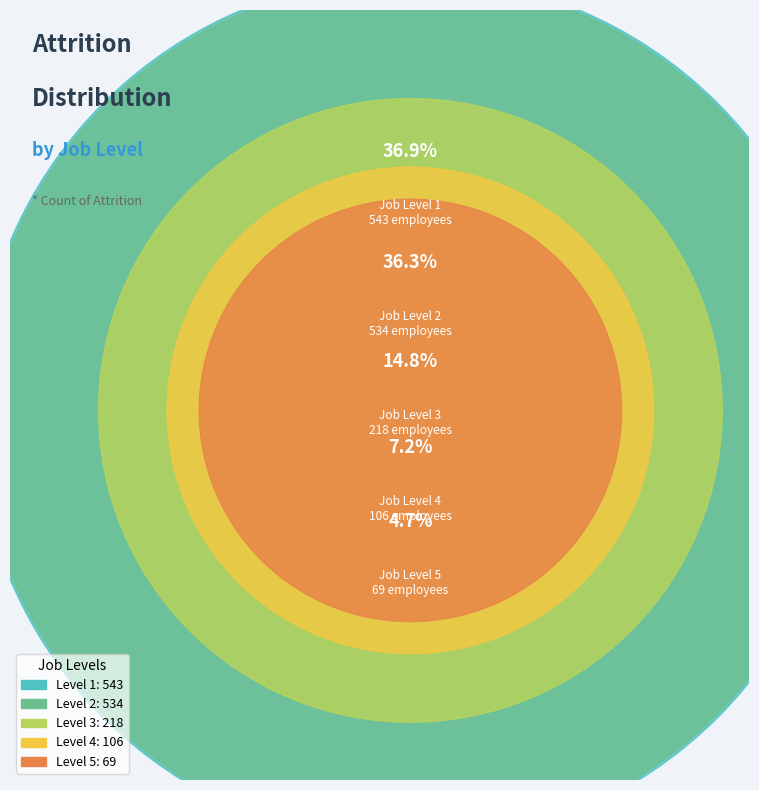

What is the largest slice in the pie chart?

1